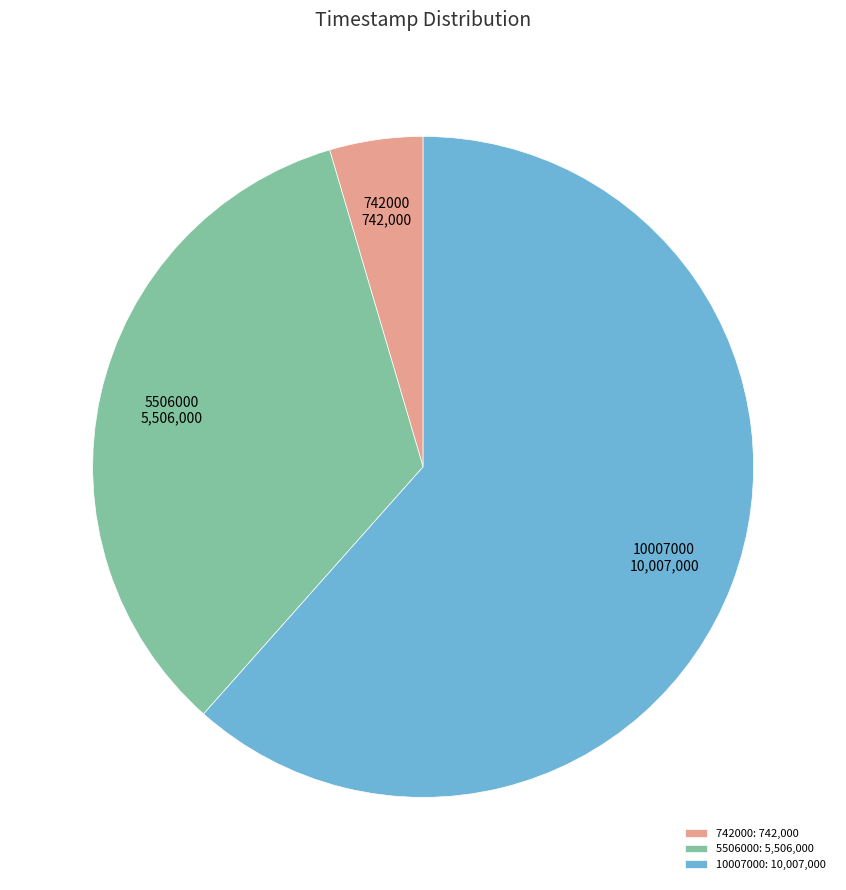

Count the number of slices in the pie.

3